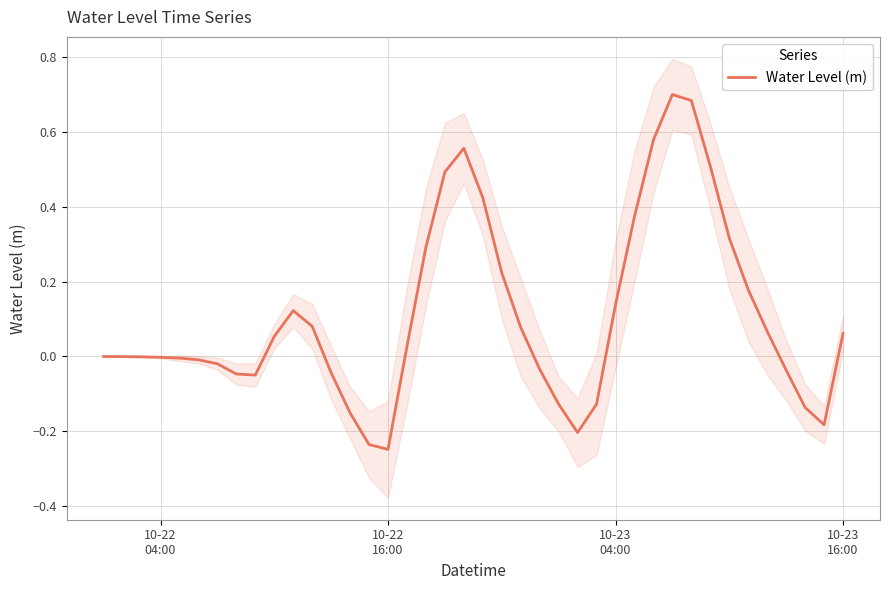

How many points are higher than both their immediate neighbors (excluding endpoints)?

3